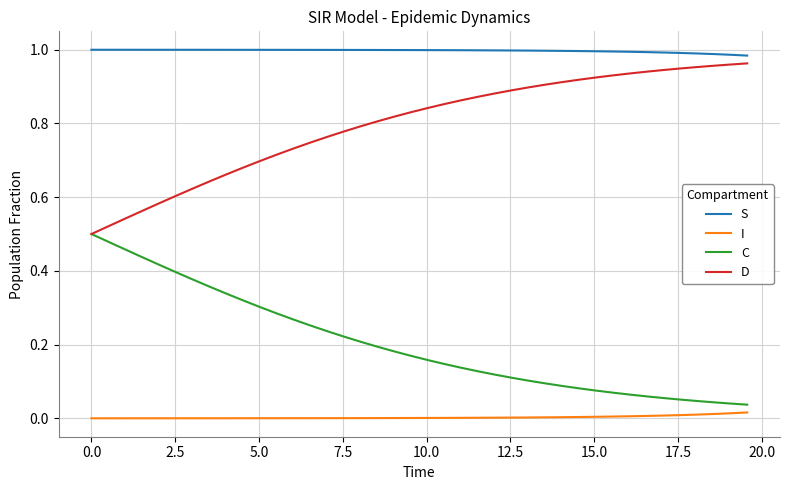

How many categories are shown in the chart?

40